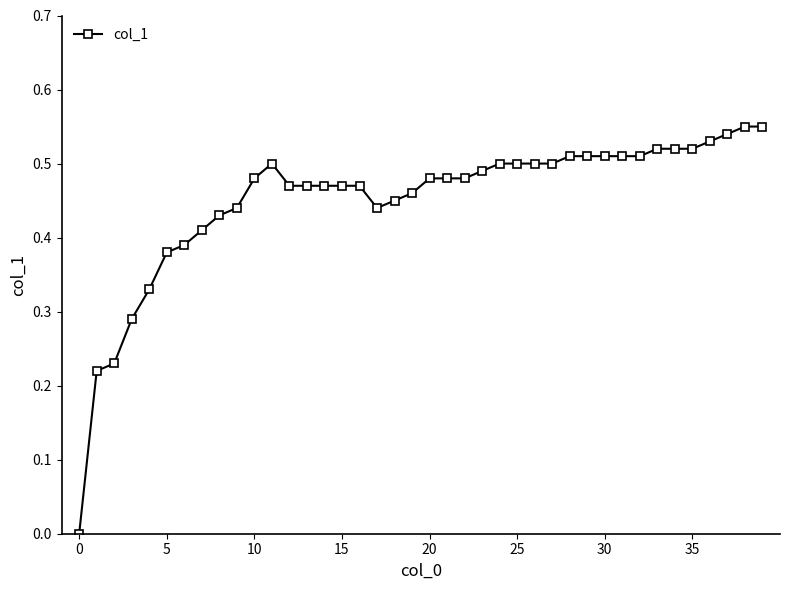

True or false: the data has more than 0 interior local peaks.

True